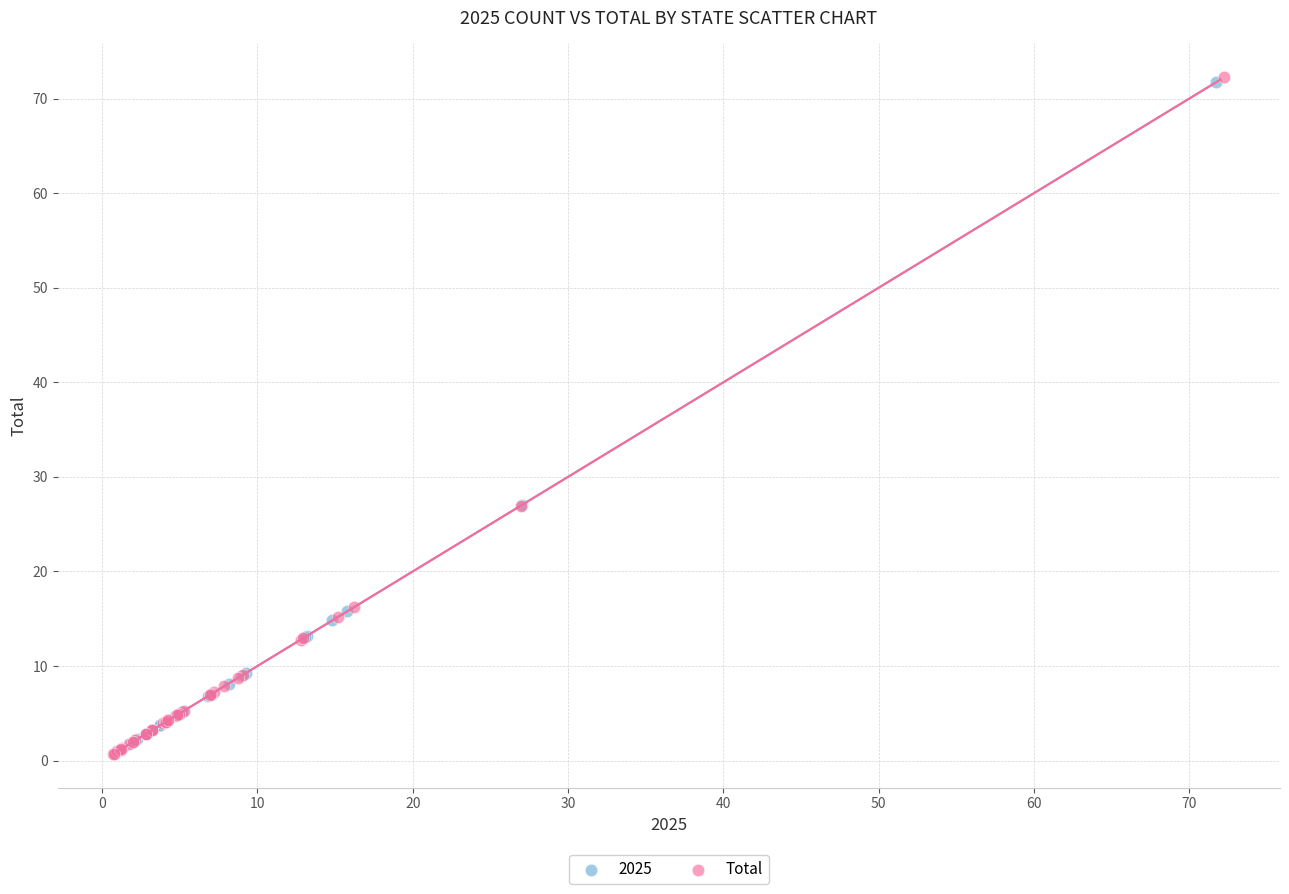

Which series has the largest Y range (max minus min)?

Total